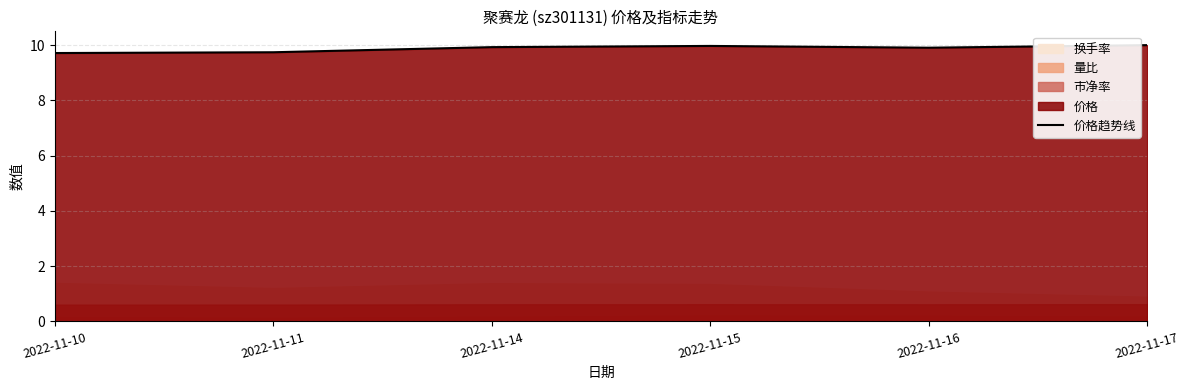

What is the value of the 5th point from the left?

9.9